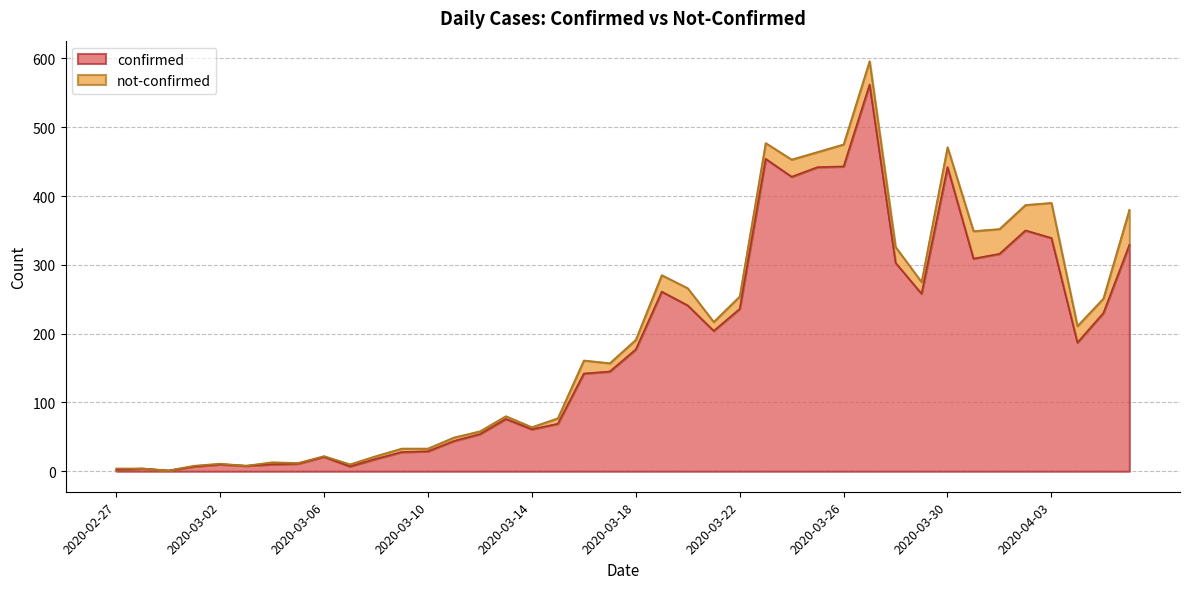

What position from the left is 2020-03-08?

11